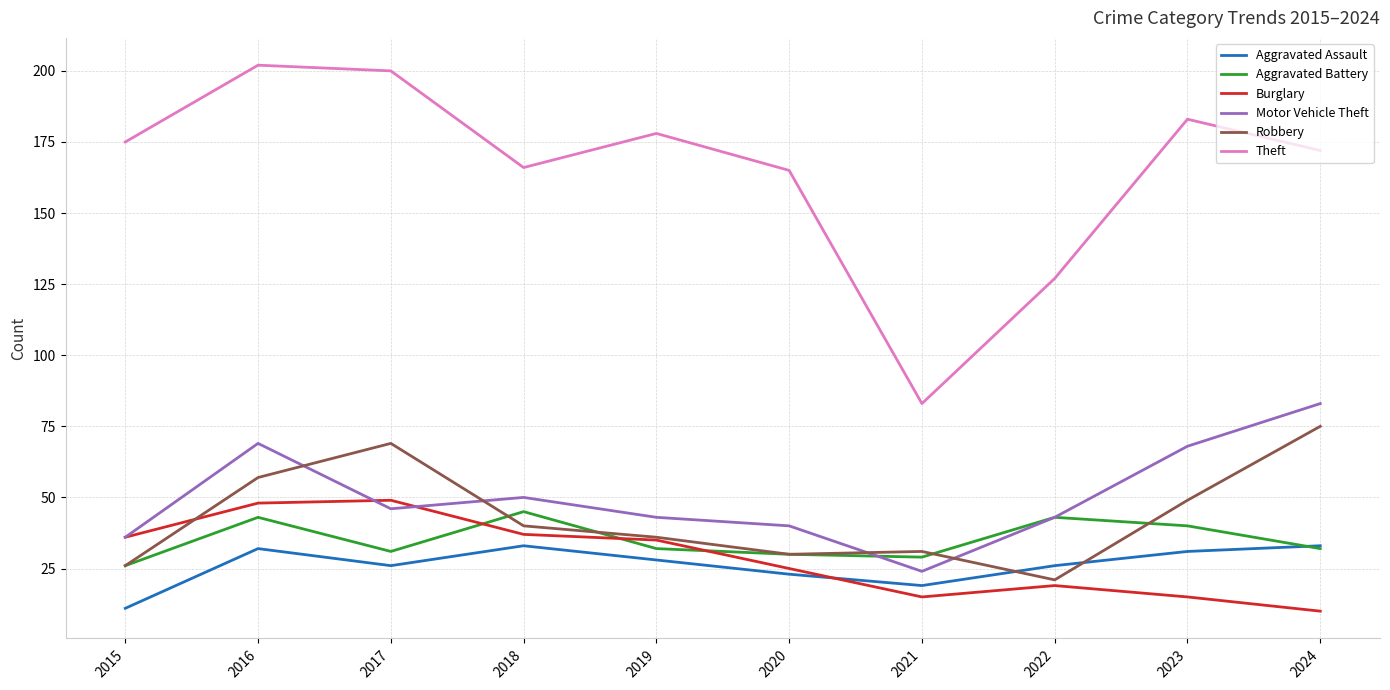

What is the maximum value shown in the chart?

202